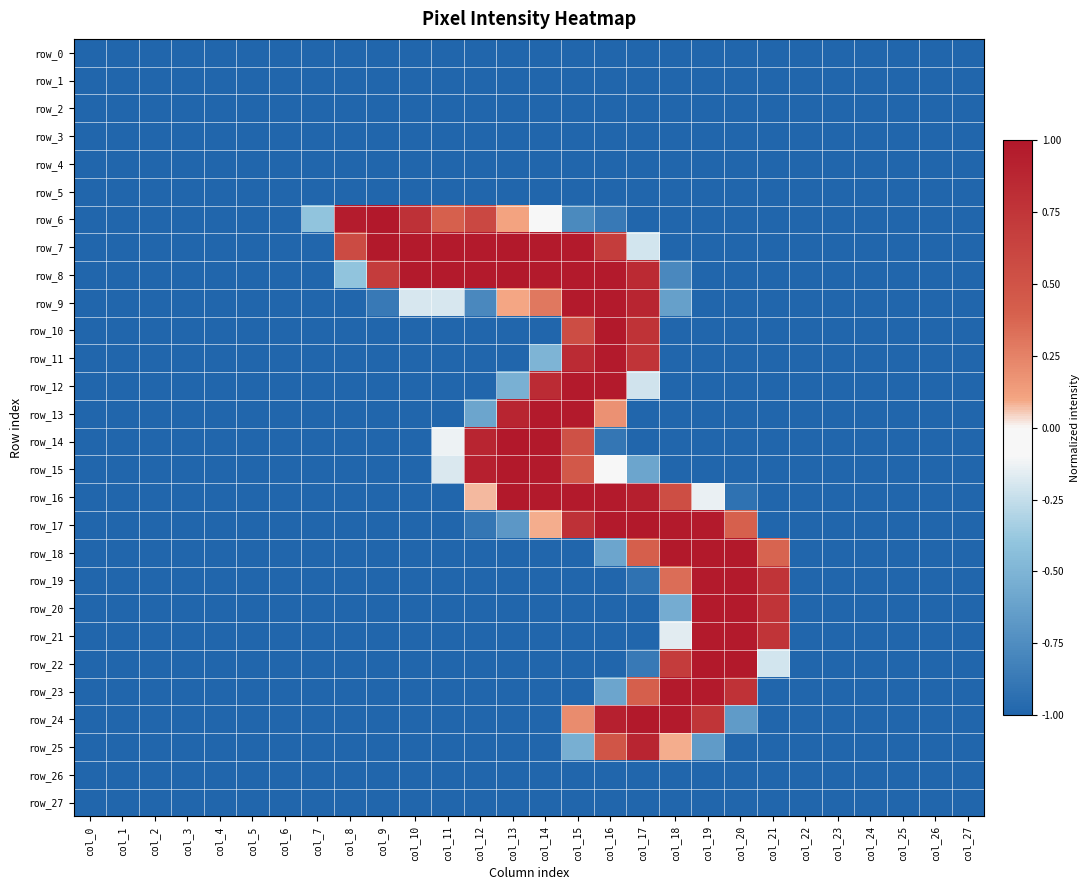

True or false: row_23 has a value of -0.2 at col_9.

False